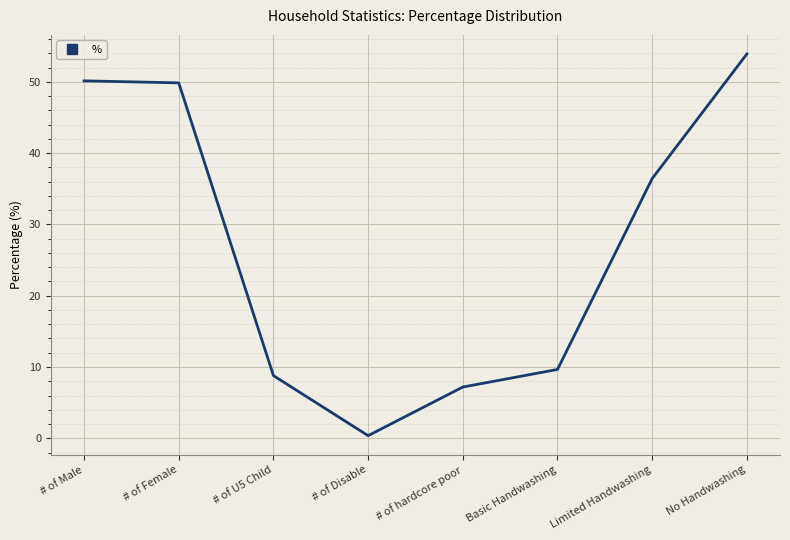

How many values are below 36?

4